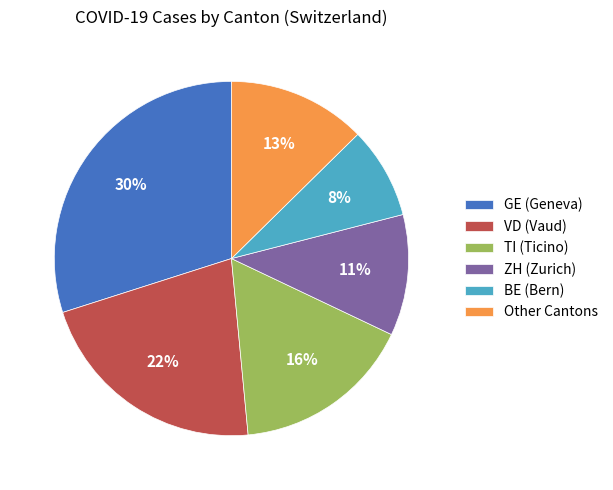

Does any single category account for the majority?

No